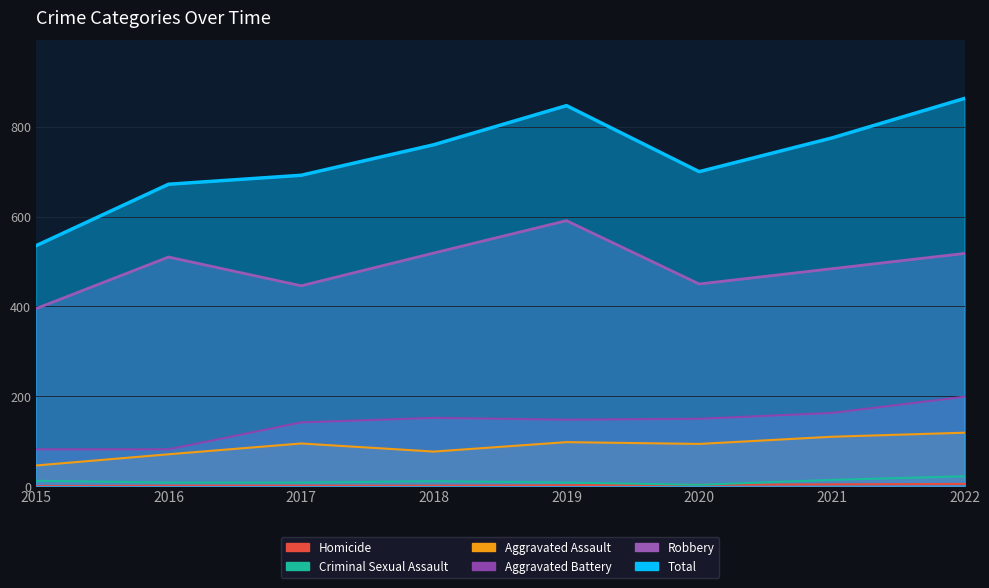

Where is the first local maximum for Aggravated Assault?

2017